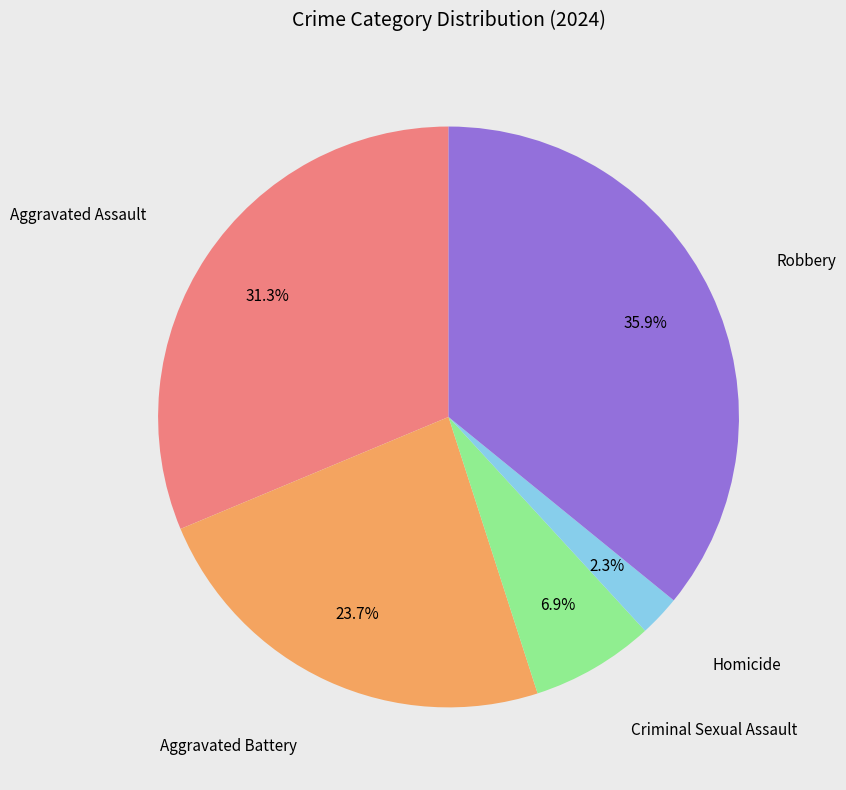

Does any single category account for the majority?

No